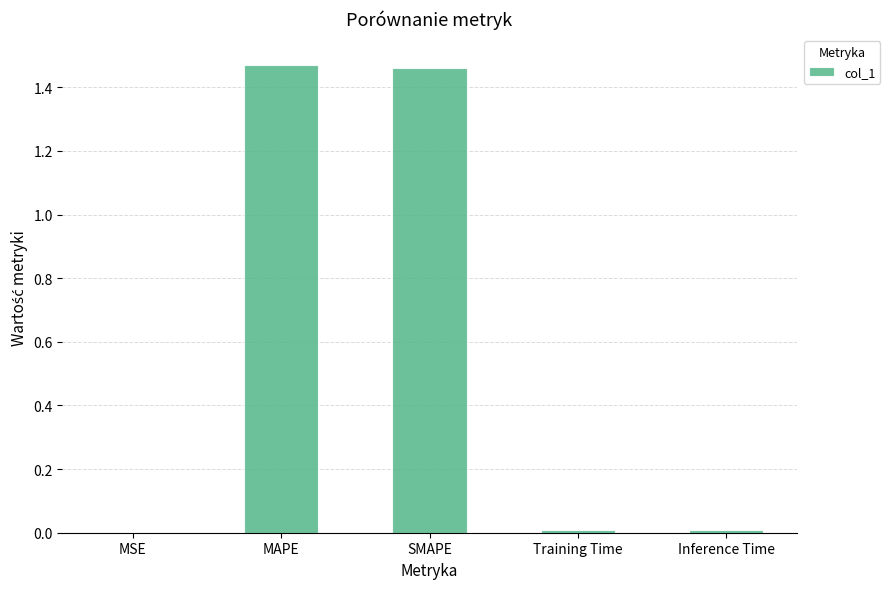

Is it true that the value at Training Time is 0.0?

True